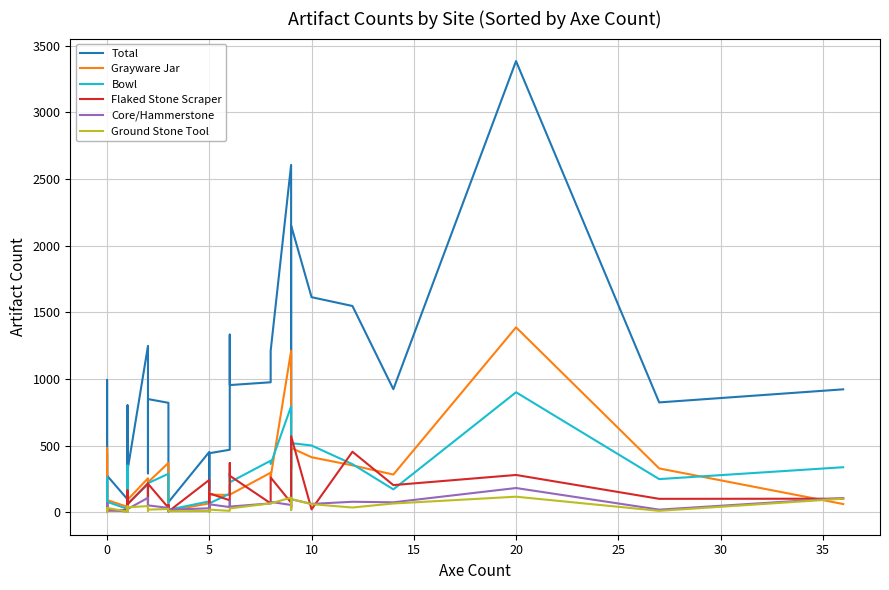

True or false: Total and Core/Hammerstone cross at least once.

False